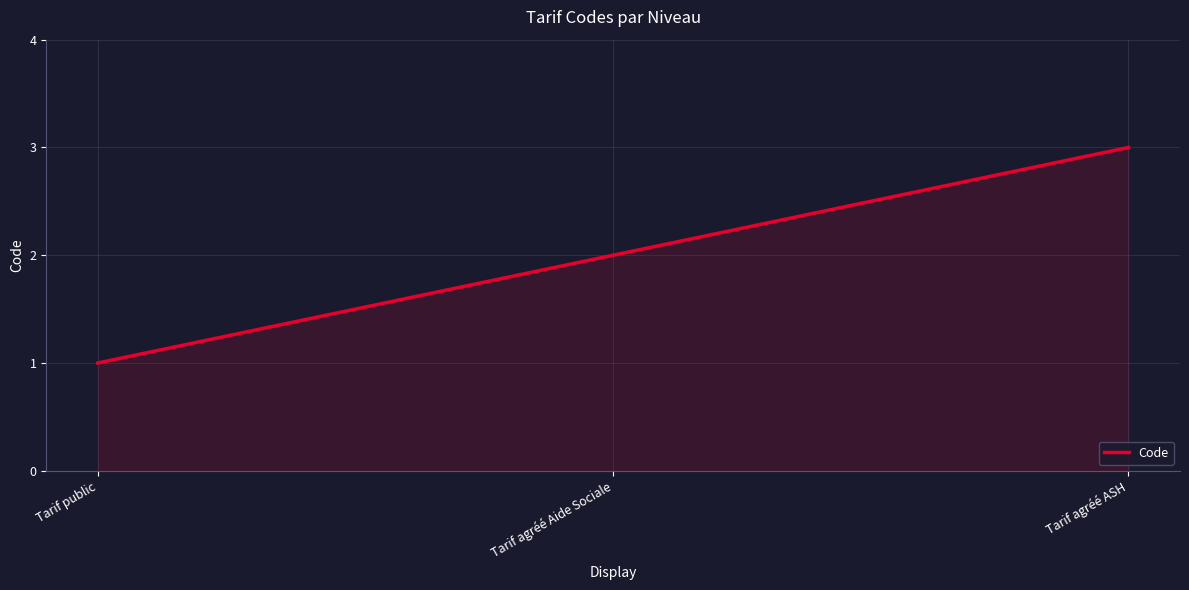

True or false: the data shows 2 at Tarif public.

False